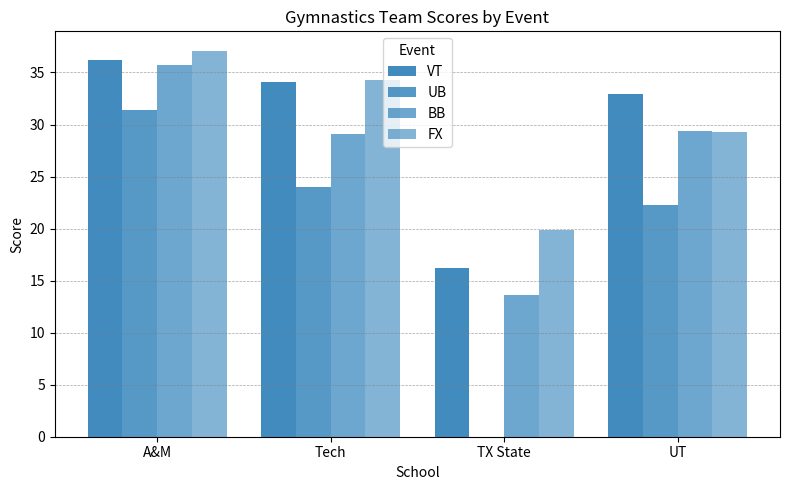

Are the bars grouped side by side (vs. stacked)?

Yes